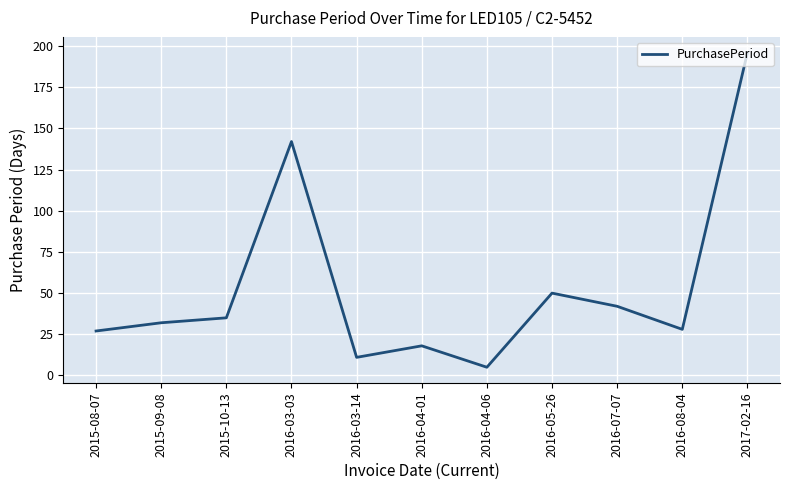

True or false: the data shows 107 at 2017-02-16.

False